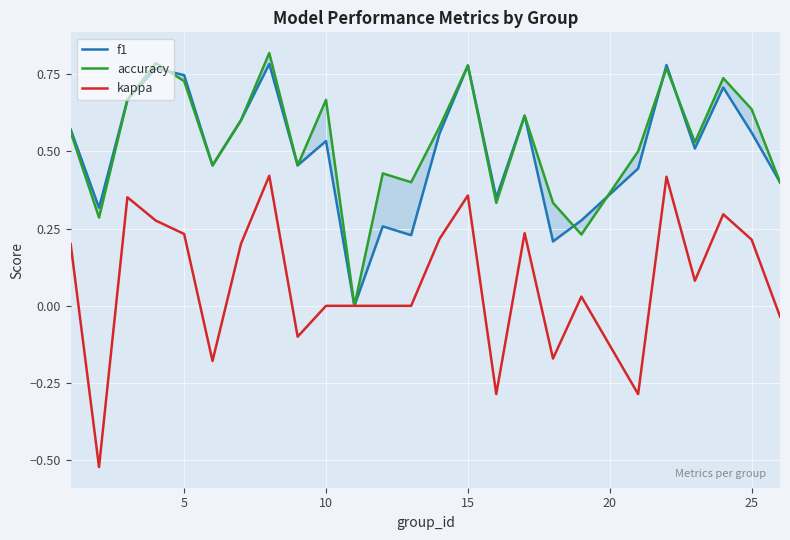

Is it true that kappa equals 0.3 at 25?

False